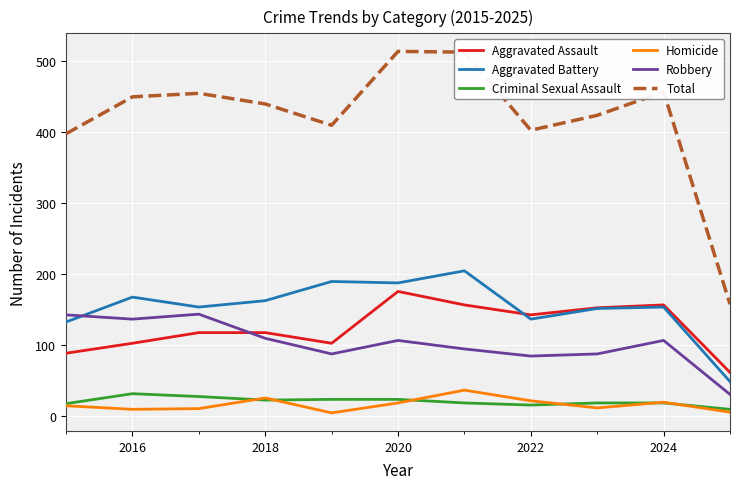

Which series has the largest range (max minus min)?

Total